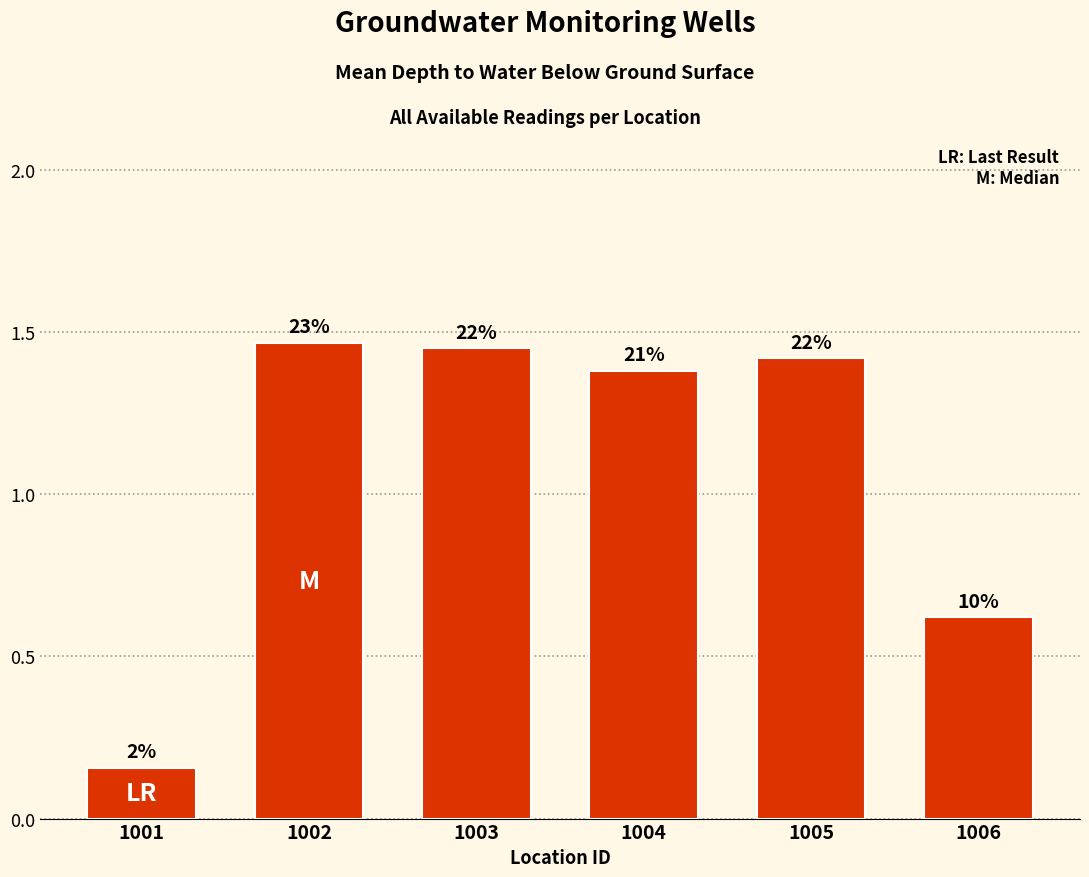

How many bars are there in total?

6